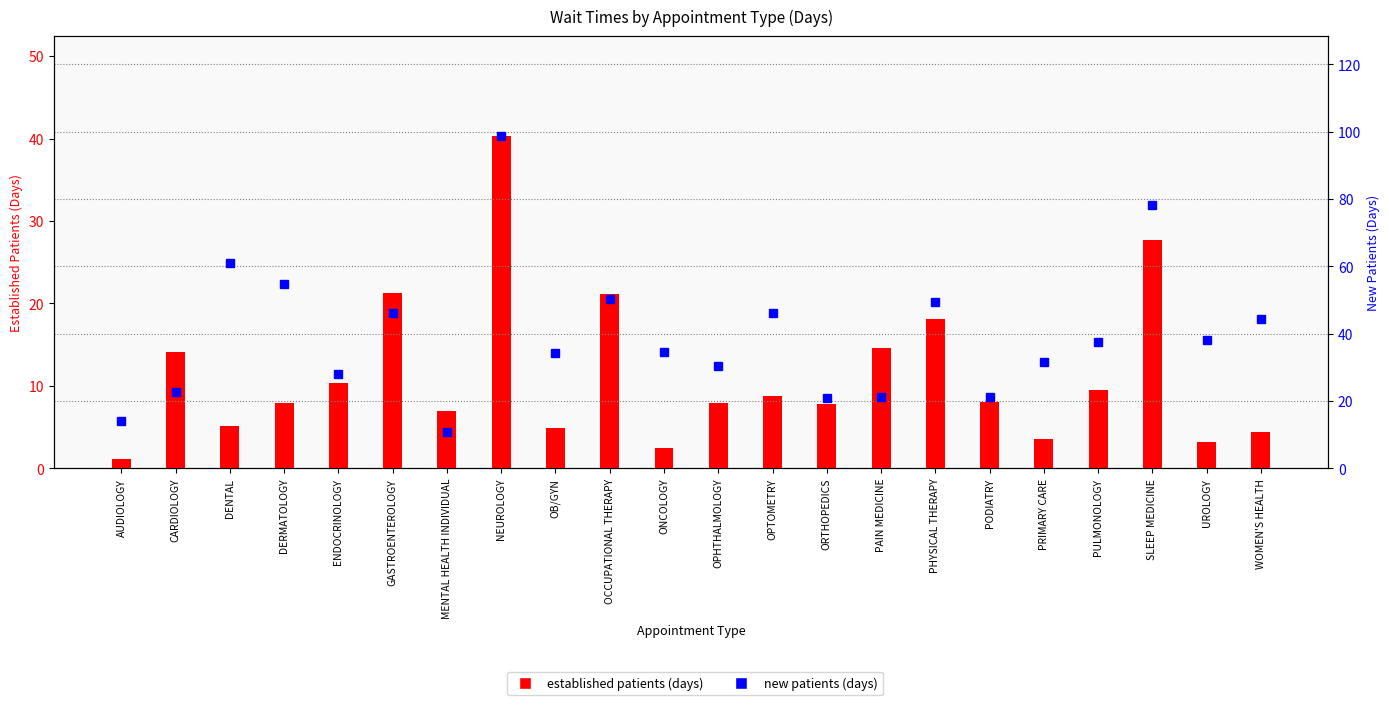

What is the average value of the NewPatients series?

39.8